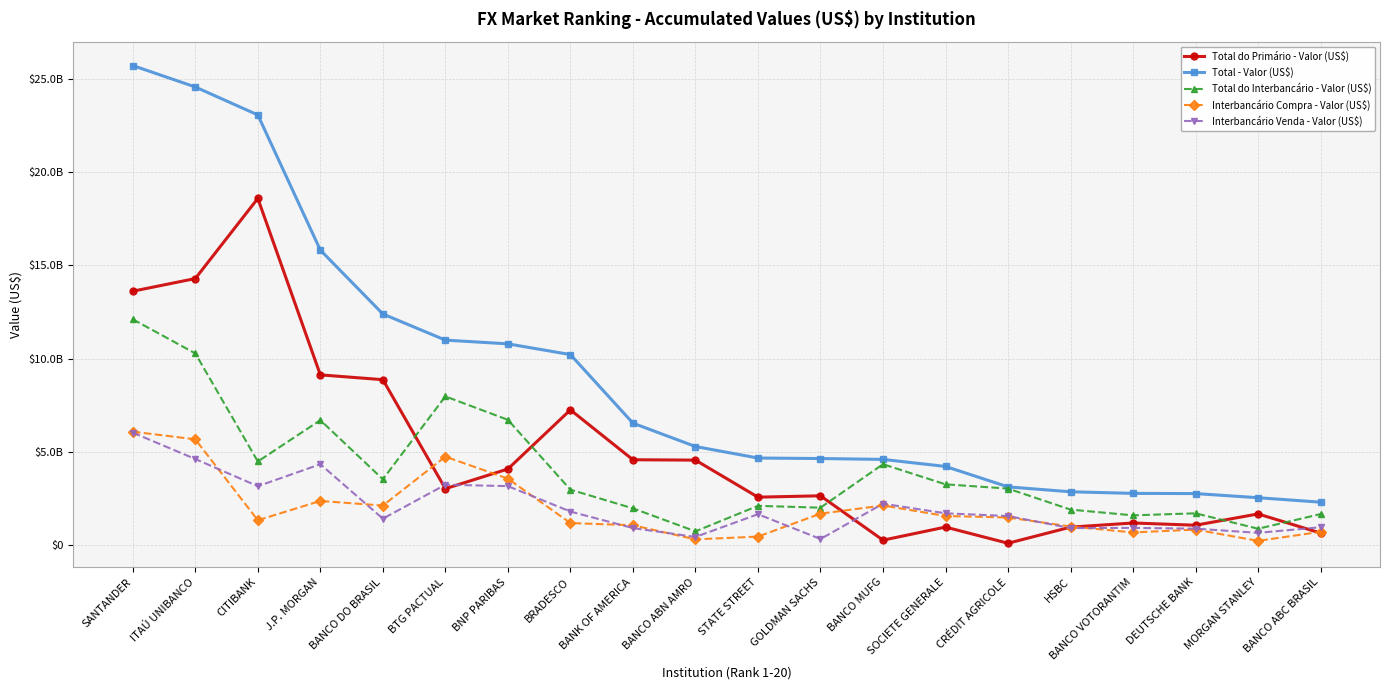

Which series has the largest total across all categories?

Total - Valor (US$)